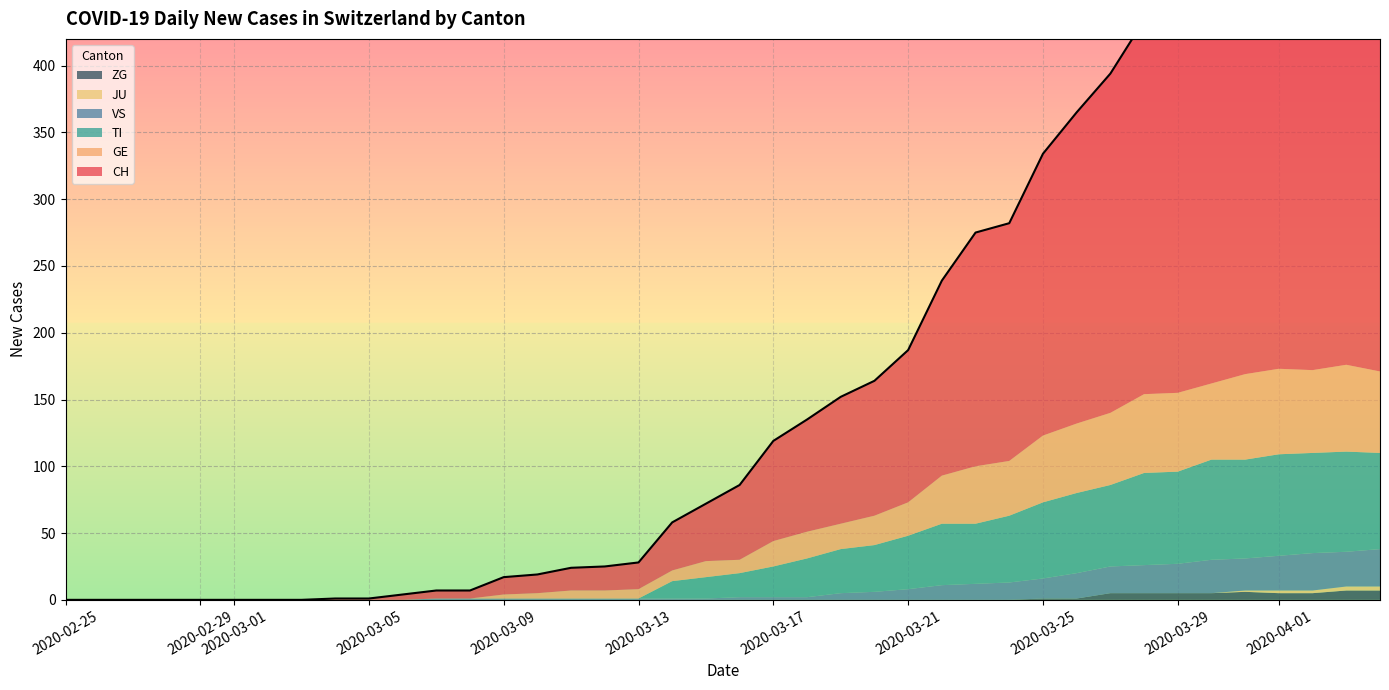

What is the value of the JU point at the 37th from the left?

2